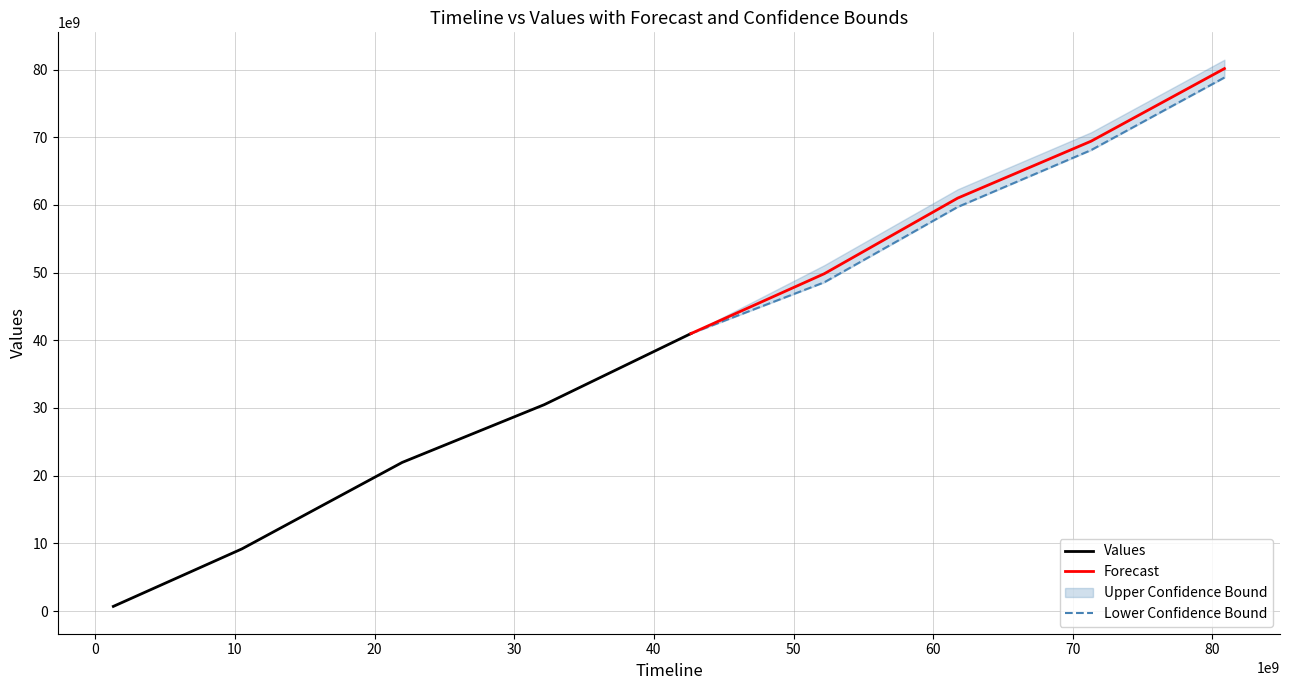

How many values exceed 42650000000?

4